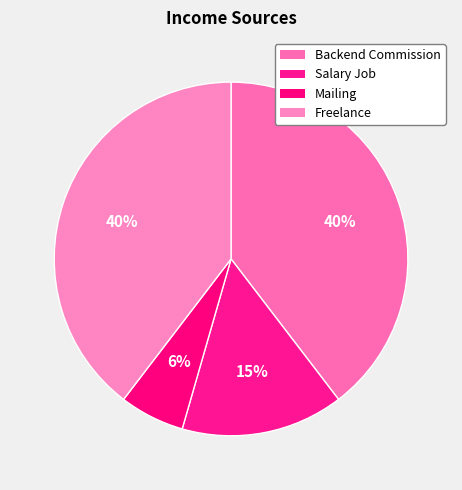

Which category has the biggest portion of the pie?

Backend Commission